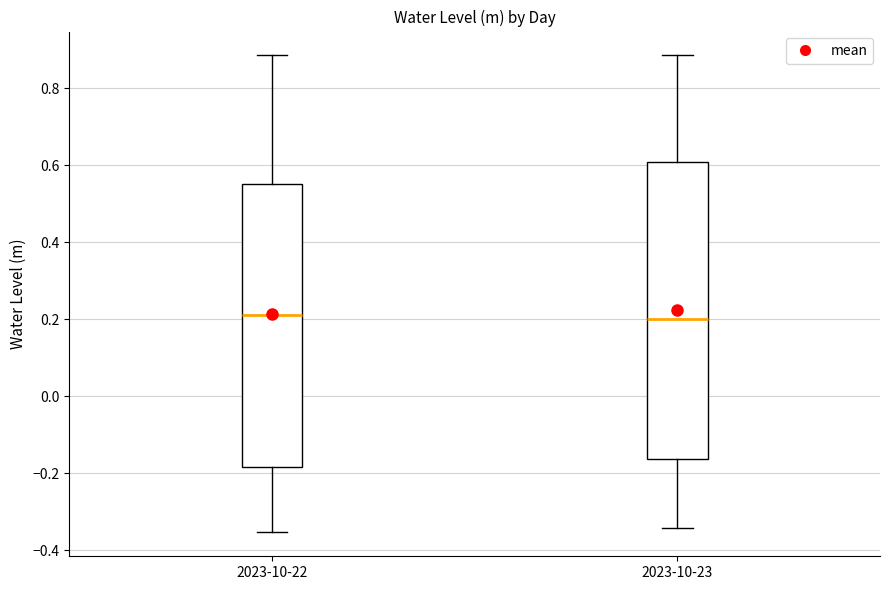

Reading left to right, read every box against the y-axis: the position of its median line, the range the box covers, and the ends of its whiskers. The values are not printed on the chart, so give them approximately, as read against the axis.

2023-10-22: median 0.22, box -0.18 to 0.56, whiskers -0.36 to 0.88
2023-10-23: median 0.20, box -0.16 to 0.60, whiskers -0.34 to 0.88